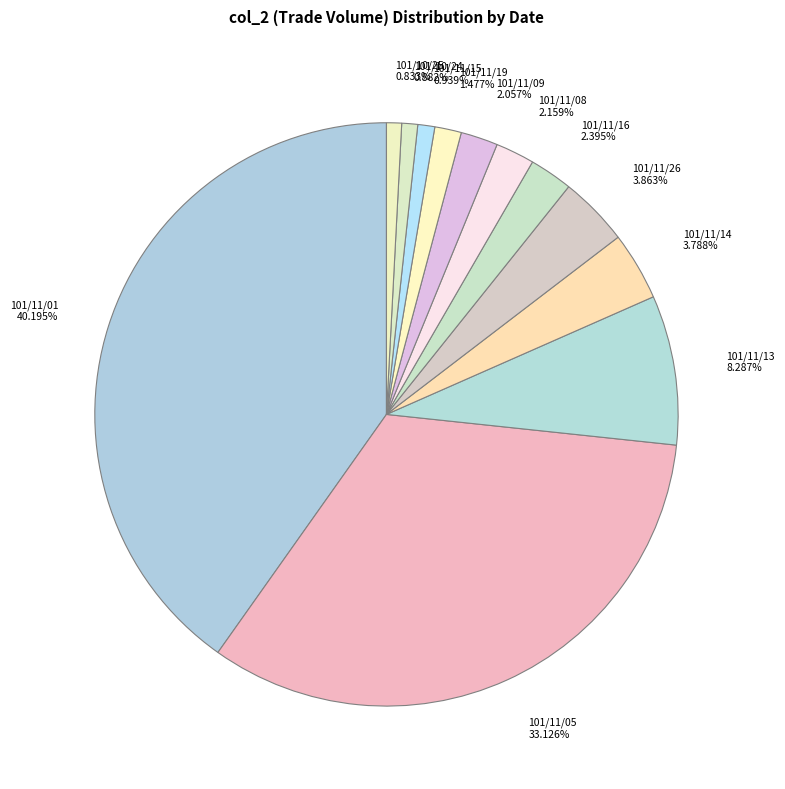

Do 101/11/14 3.788% and 101/11/01 40.195% together represent more than half of the pie?

No